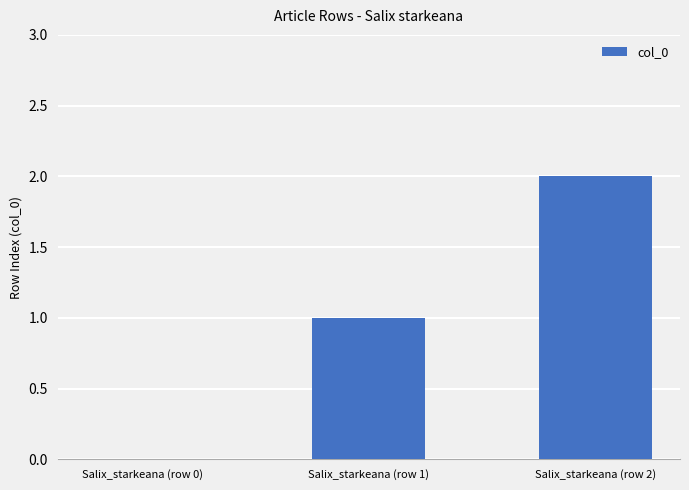

How many categories are shown in the chart?

3